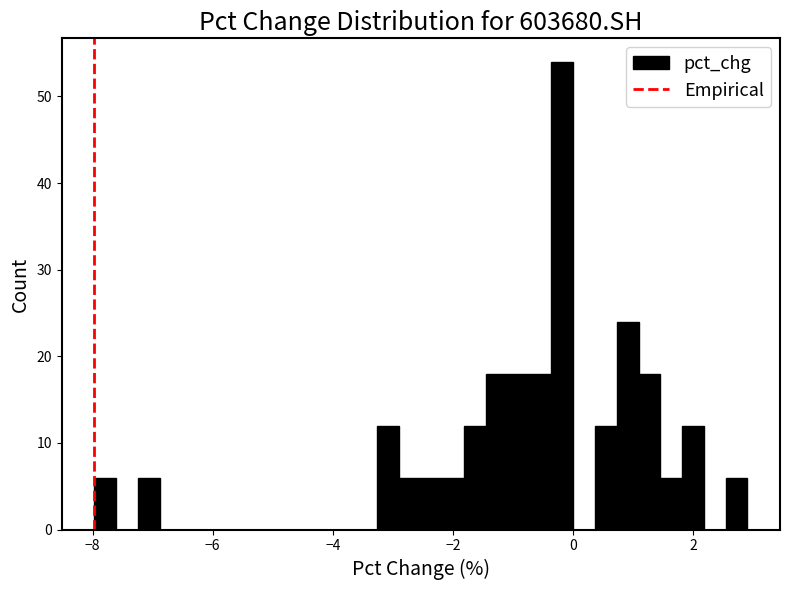

Read against the x-axis, roughly where is the centre of the tallest bar?

-0.2